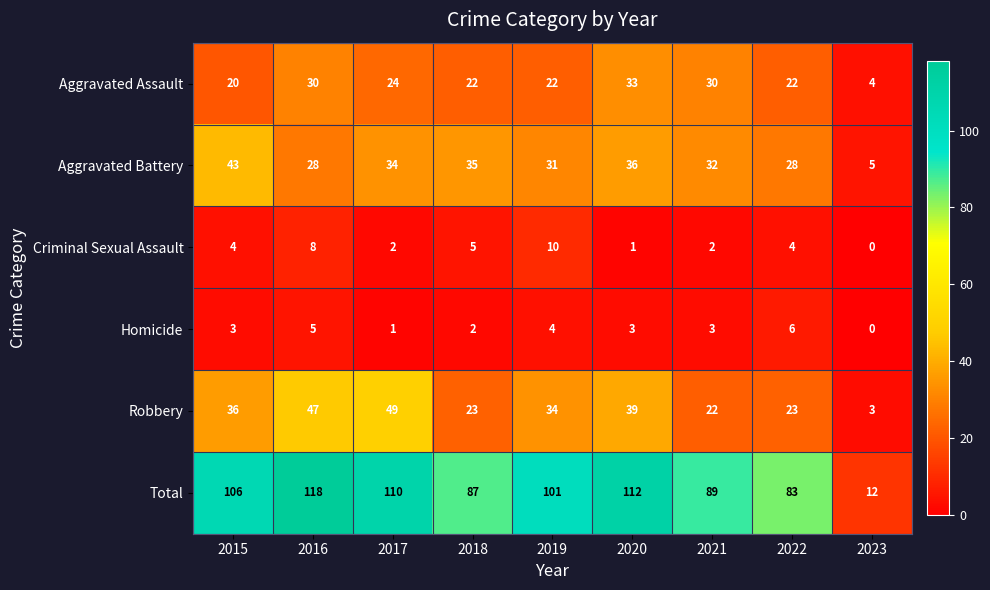

True or false: Robbery has a value of 23 at 2022.

True